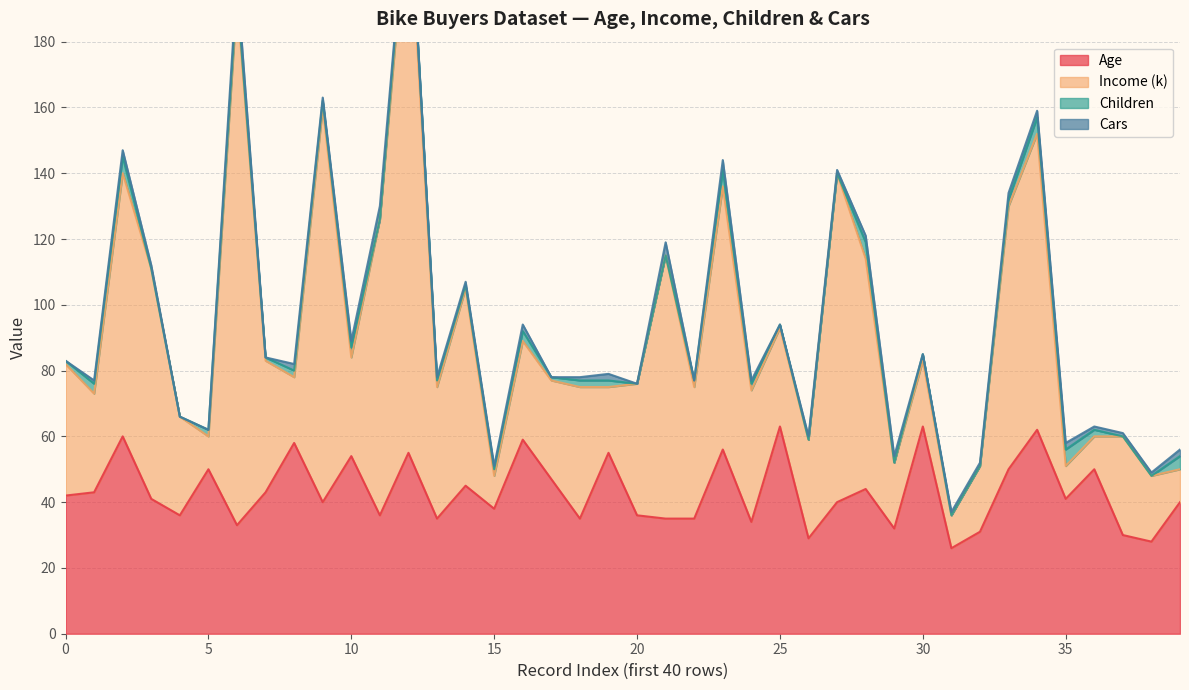

Rank the categories by Children value from highest to lowest.

2, 12, 23, 28, 34, 35, 39, 1, 10, 16, 5, 6, 8, 9, 13, 15, 18, 19, 22, 24, 30, 33, 36, 0, 7, 14, 17, 25, 3, 4, 11, 20, 21, 26, 27, 29, 31, 32, 37, 38